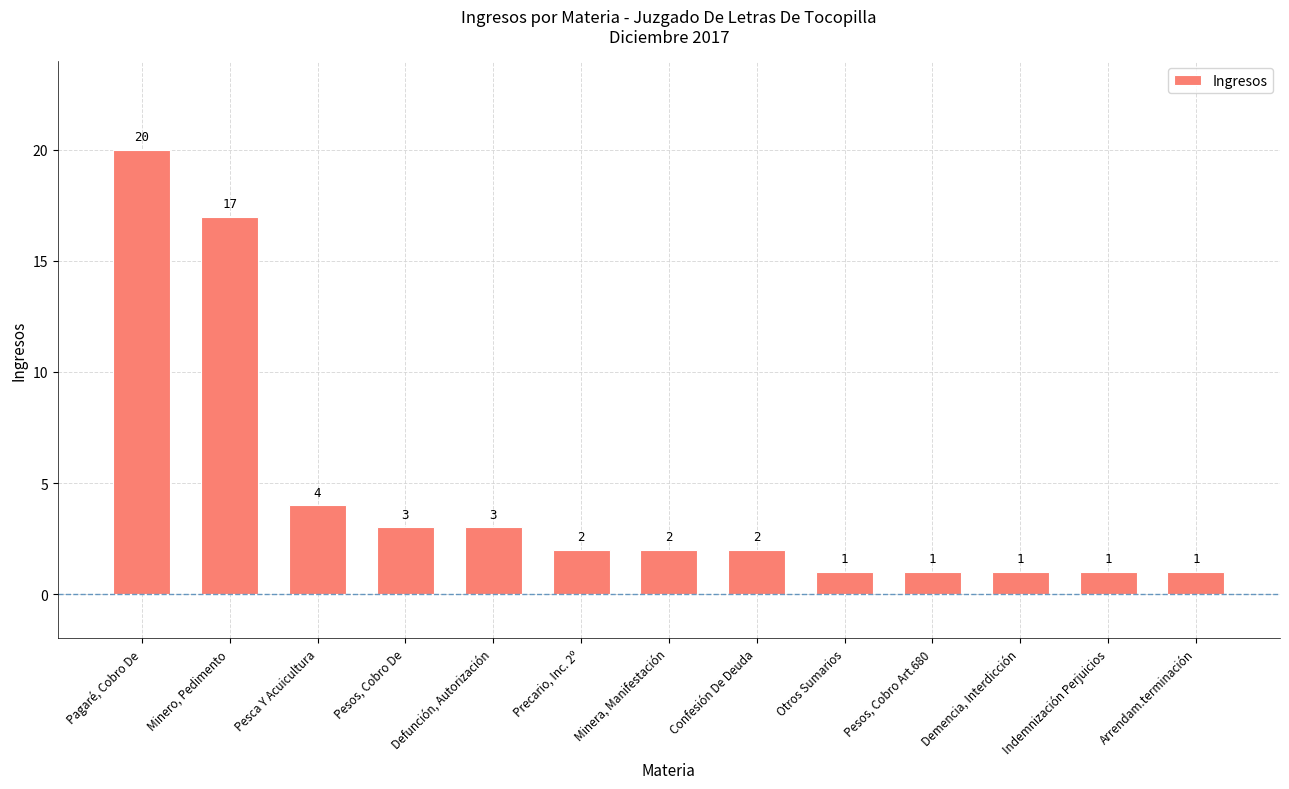

What is the label of the 1st bar from the right?

Arrendam.terminación